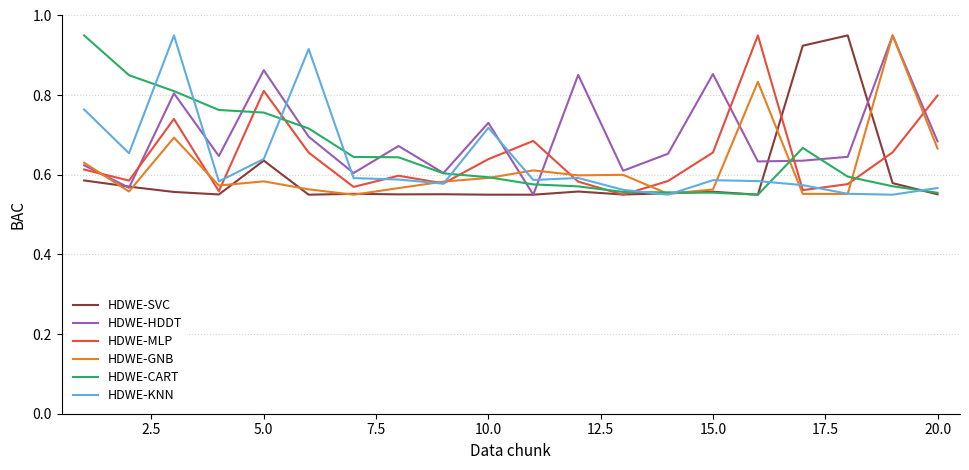

What is the total value across all series at 5.0?

4.3